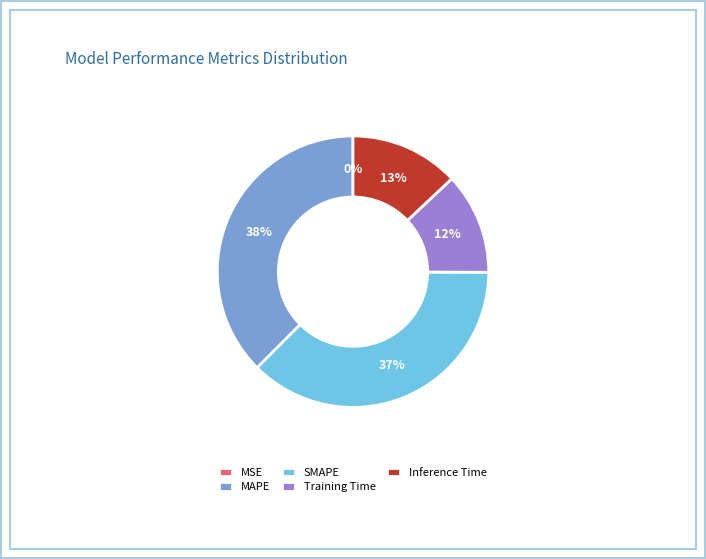

The Training Time slice represents 22% of the pie. True or false?

False